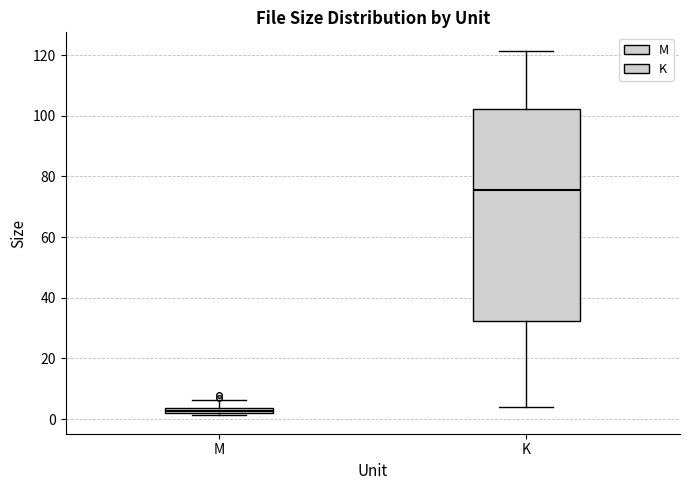

Comparing the boxes themselves (not the whiskers), which one is the tallest?

K